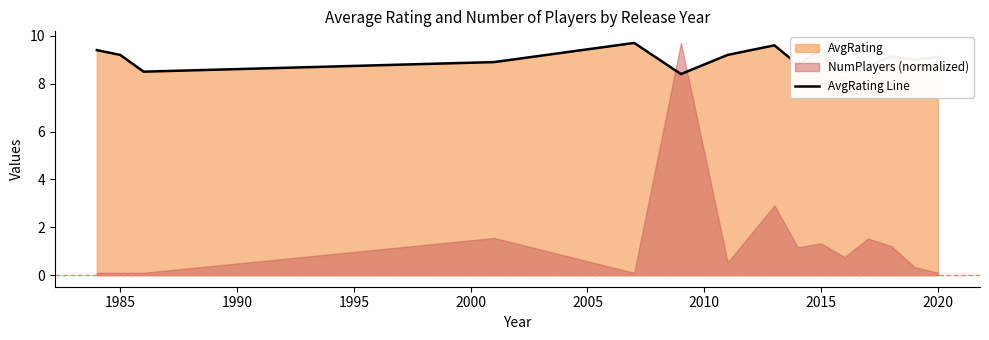

The value at 10 is 13.2. True or false?

False